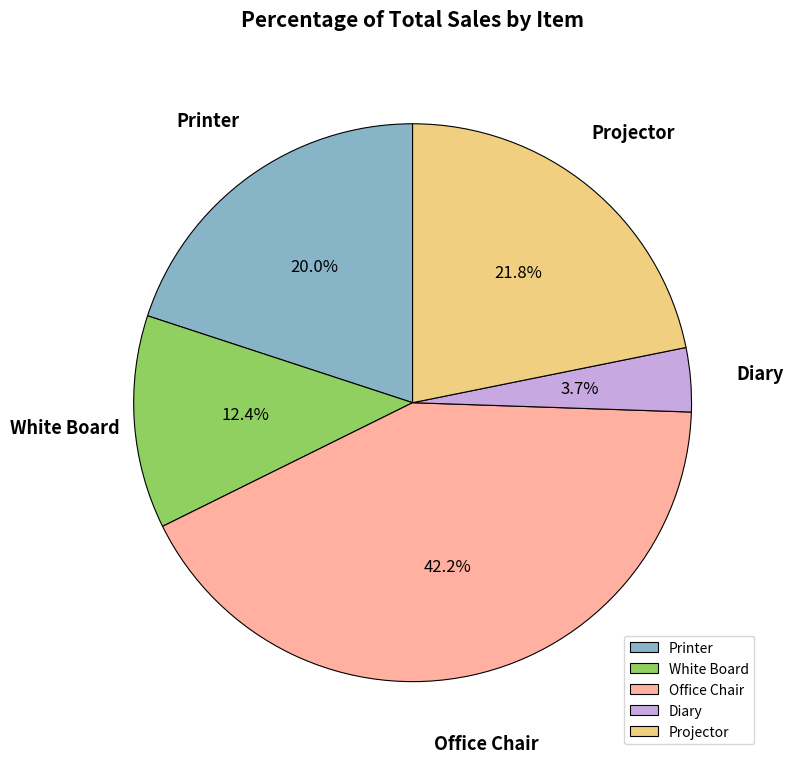

Between Diary and Office Chair, which is larger?

Office Chair